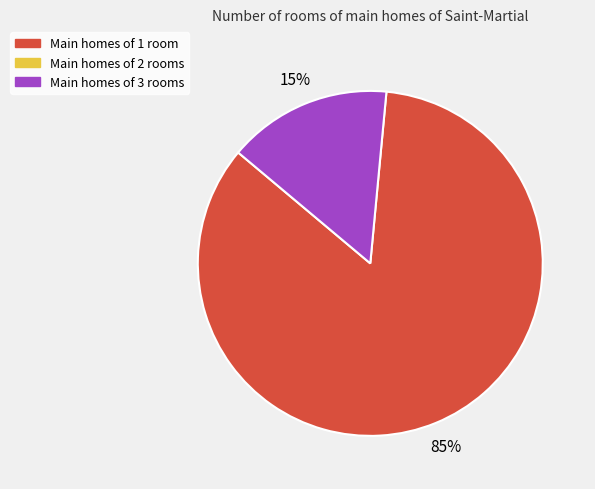

Is there any slice that represents more than half of the pie?

Yes